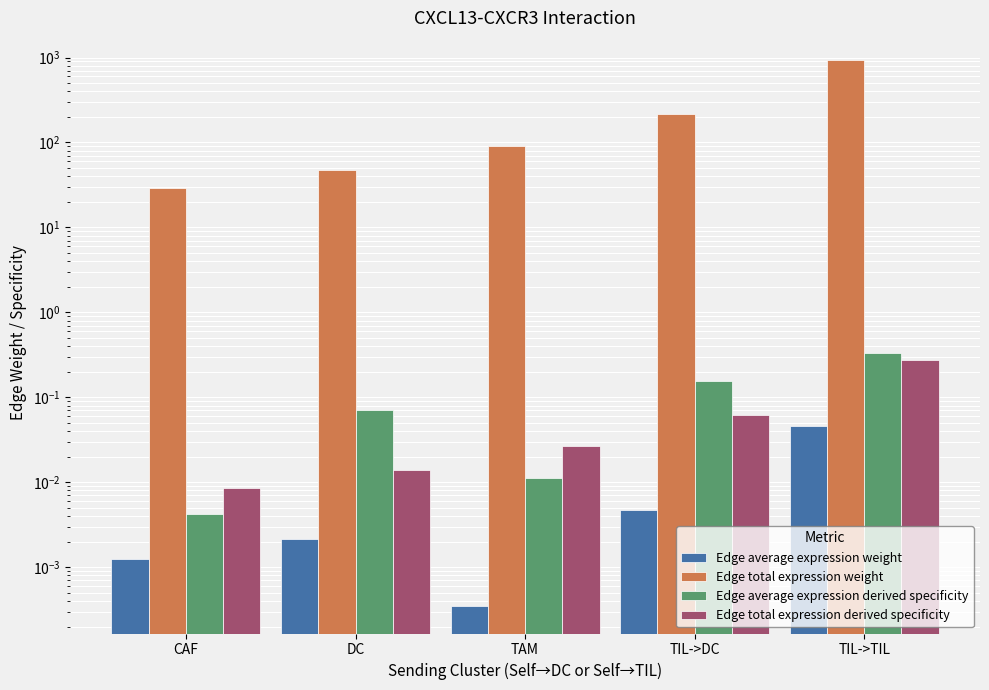

At which label does Edge average expression weight reach its peak?

TIL->TIL